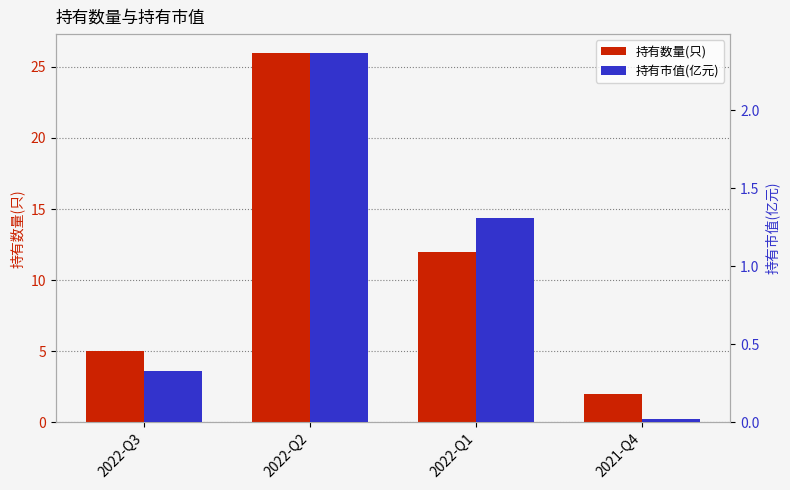

At which category does the chart reach its peak across all series?

2022-Q2